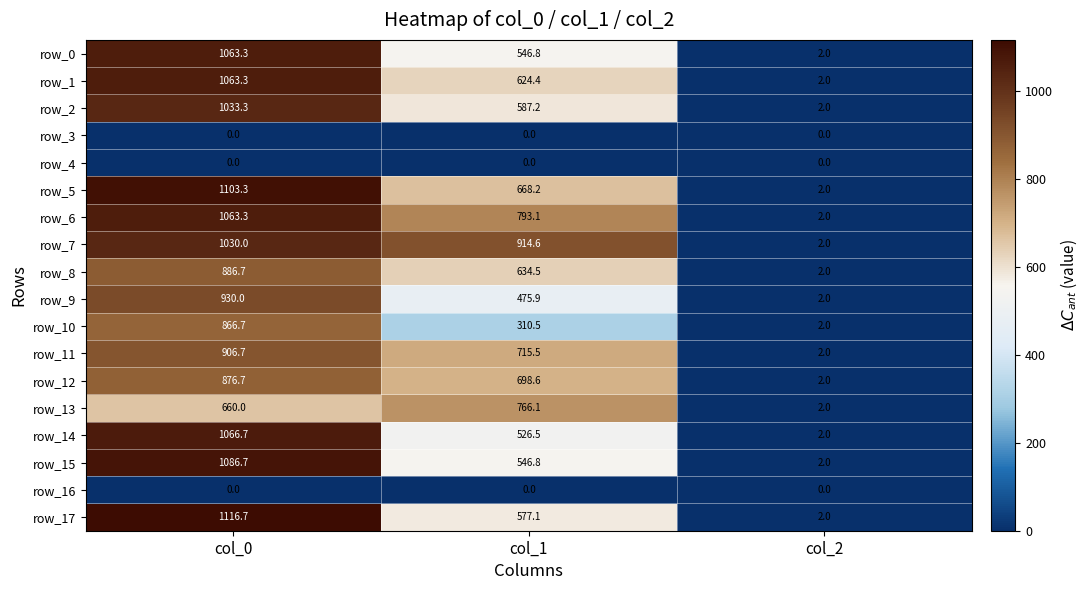

Reading left to right, transcribe all the data shown in this chart.

row_0: col_0=1063.3	col_1=546.8	col_2=2.0
row_1: col_0=1063.3	col_1=624.4	col_2=2.0
row_2: col_0=1033.3	col_1=587.2	col_2=2.0
row_3: col_0=0.0	col_1=0.0	col_2=0.0
row_4: col_0=0.0	col_1=0.0	col_2=0.0
row_5: col_0=1103.3	col_1=668.2	col_2=2.0
row_6: col_0=1063.3	col_1=793.1	col_2=2.0
row_7: col_0=1030.0	col_1=914.6	col_2=2.0
row_8: col_0=886.7	col_1=634.5	col_2=2.0
row_9: col_0=930.0	col_1=475.9	col_2=2.0
row_10: col_0=866.7	col_1=310.5	col_2=2.0
row_11: col_0=906.7	col_1=715.5	col_2=2.0
row_12: col_0=876.7	col_1=698.6	col_2=2.0
row_13: col_0=660.0	col_1=766.1	col_2=2.0
row_14: col_0=1066.7	col_1=526.5	col_2=2.0
row_15: col_0=1086.7	col_1=546.8	col_2=2.0
row_16: col_0=0.0	col_1=0.0	col_2=0.0
row_17: col_0=1116.7	col_1=577.1	col_2=2.0